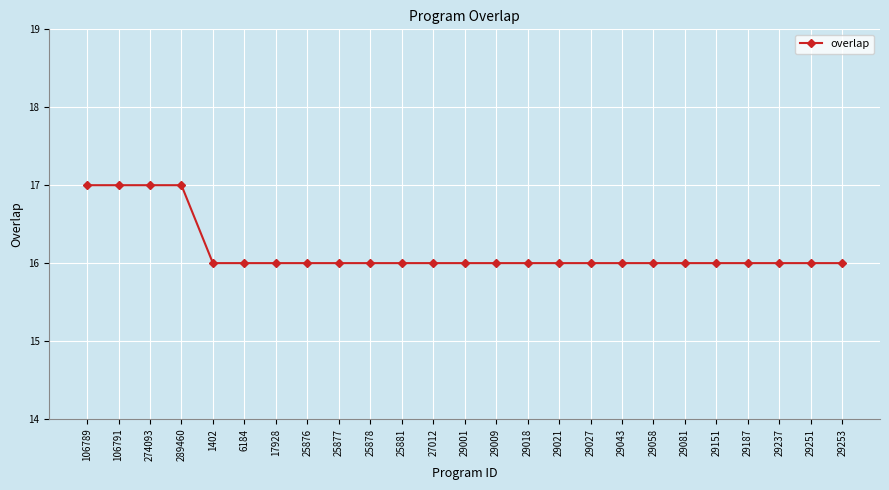

How many lines are shown in the chart?

1